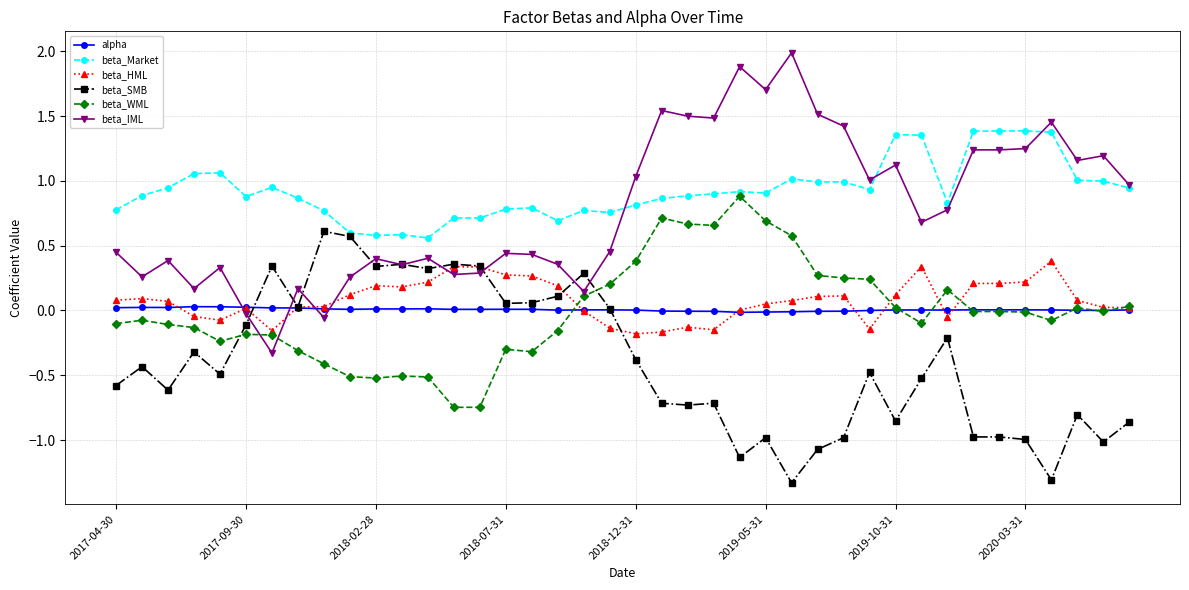

Which series has the widest spread of values?

beta_IML